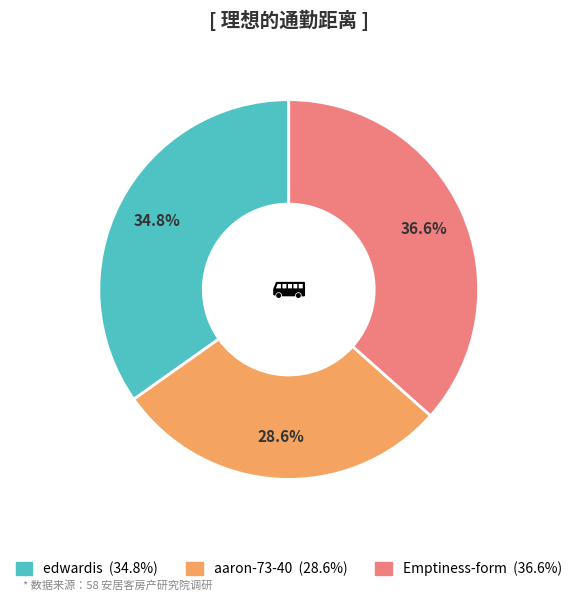

What is the ratio of the value at edwardis to the value at Emptiness-form?

1.0